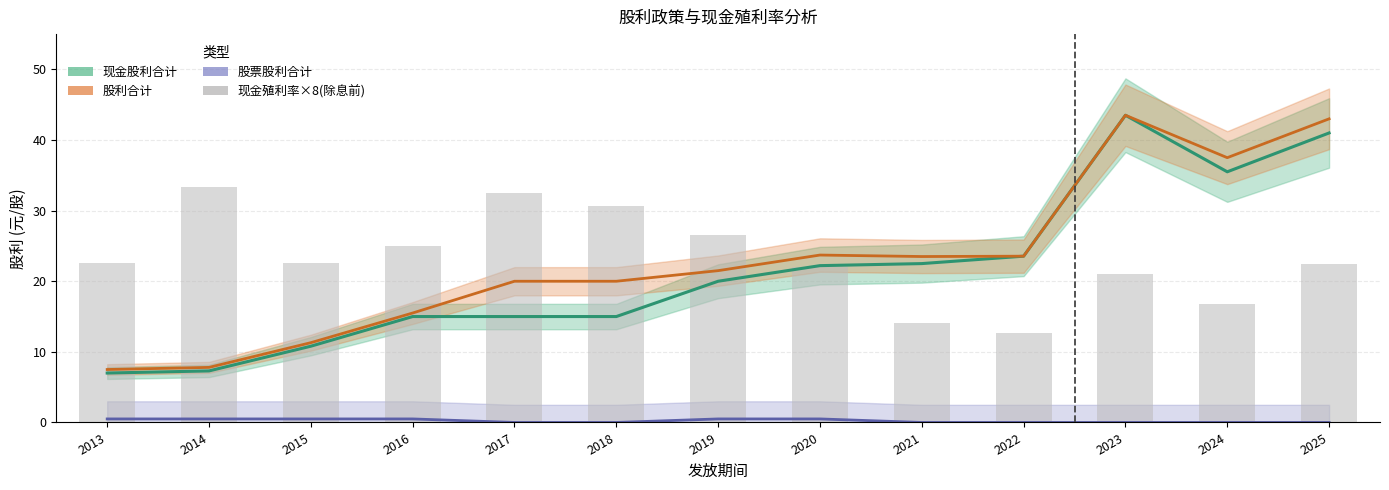

What is the sum of all 现金殖利率×8(除息前) values?

302.2